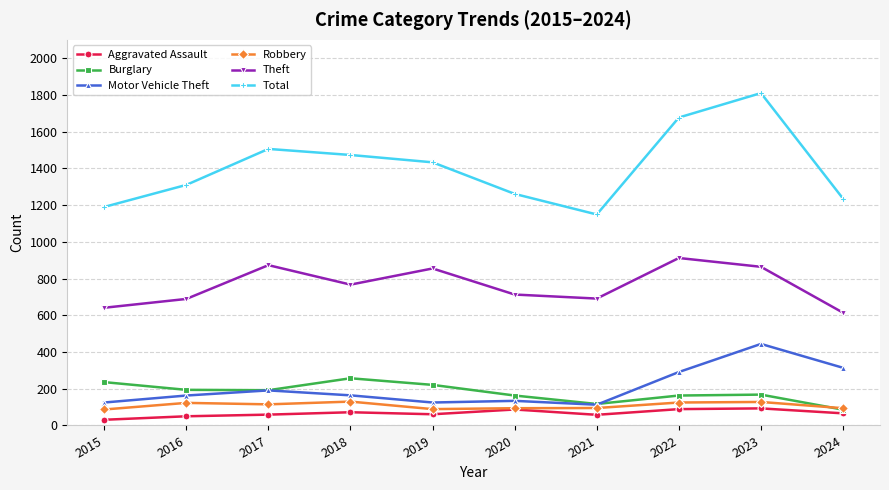

Is it true that Burglary equals 168 at 2023?

True